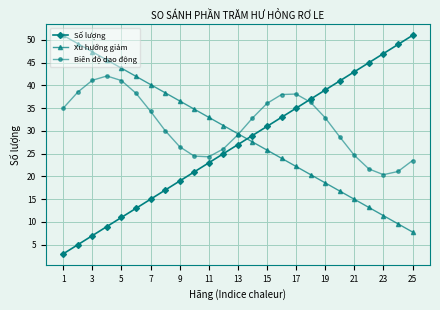

Which series has the widest spread of values?

Số lượng